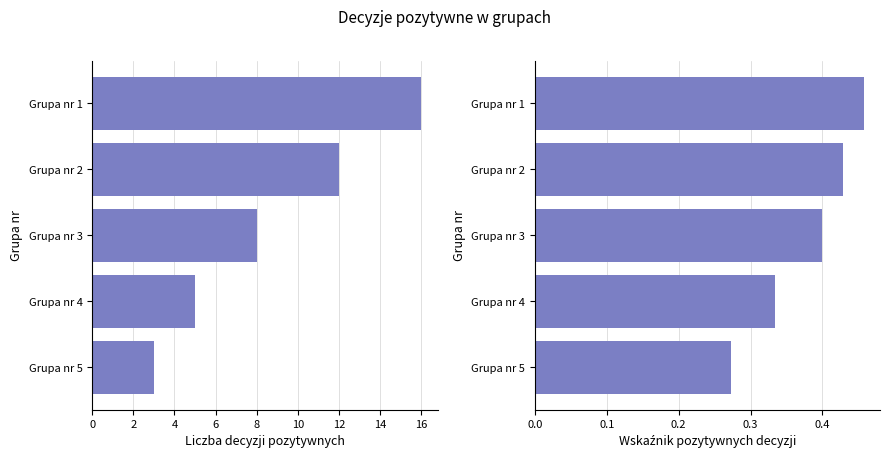

What is the sum of all Ratio (positive/total) values?

1.9